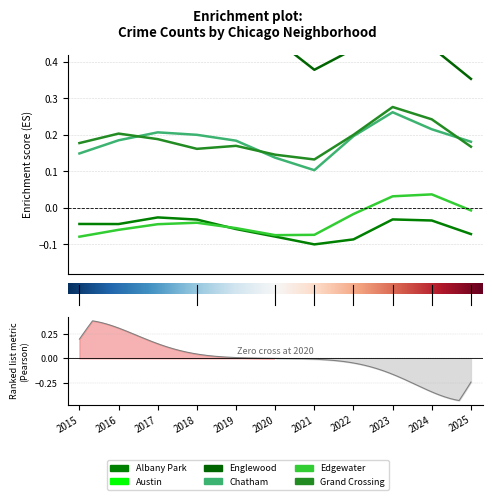

True or false: Edgewater has a value of -0.0 at 2015.

False